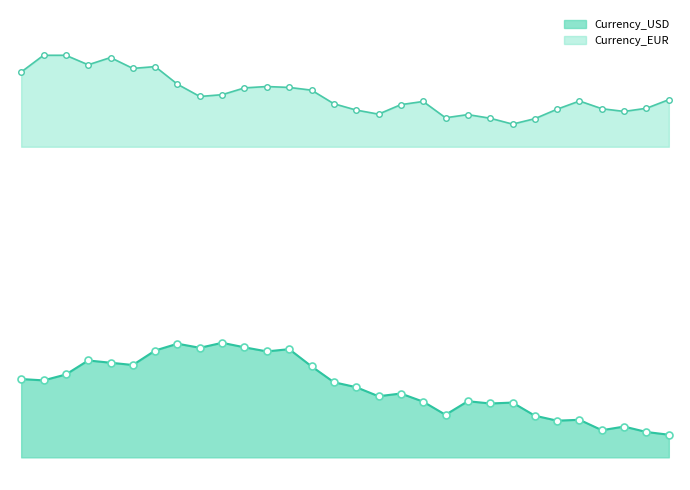

What is the approximate value of Currency_USD at 2025-04-19?

89.6